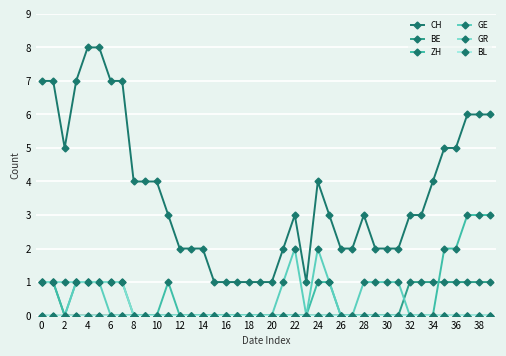

What is the maximum value for CH?

8